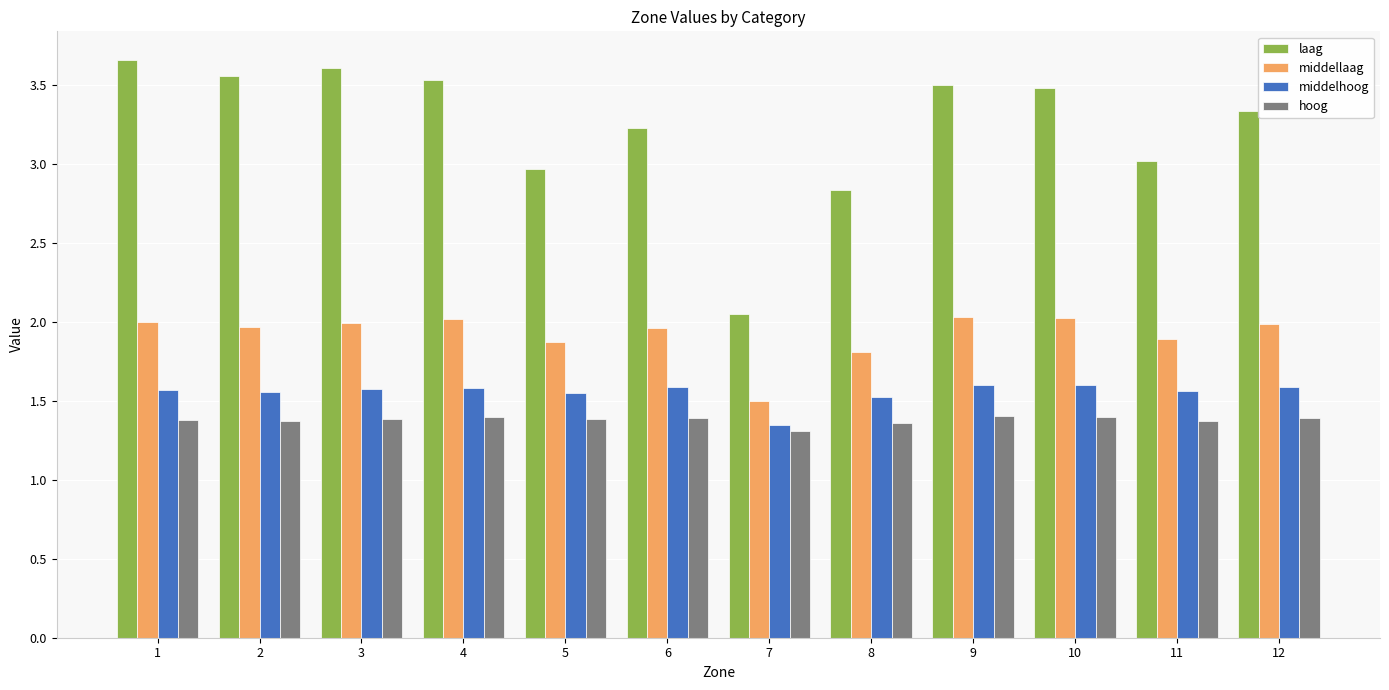

Rank the series at 9 from lowest to highest value.

hoog, middelhoog, middellaag, laag